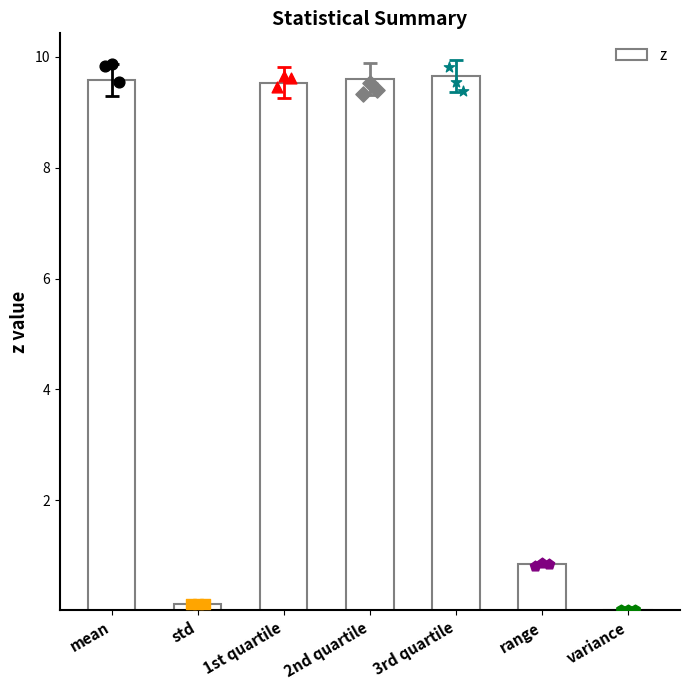

Which has a higher value, mean or variance?

mean